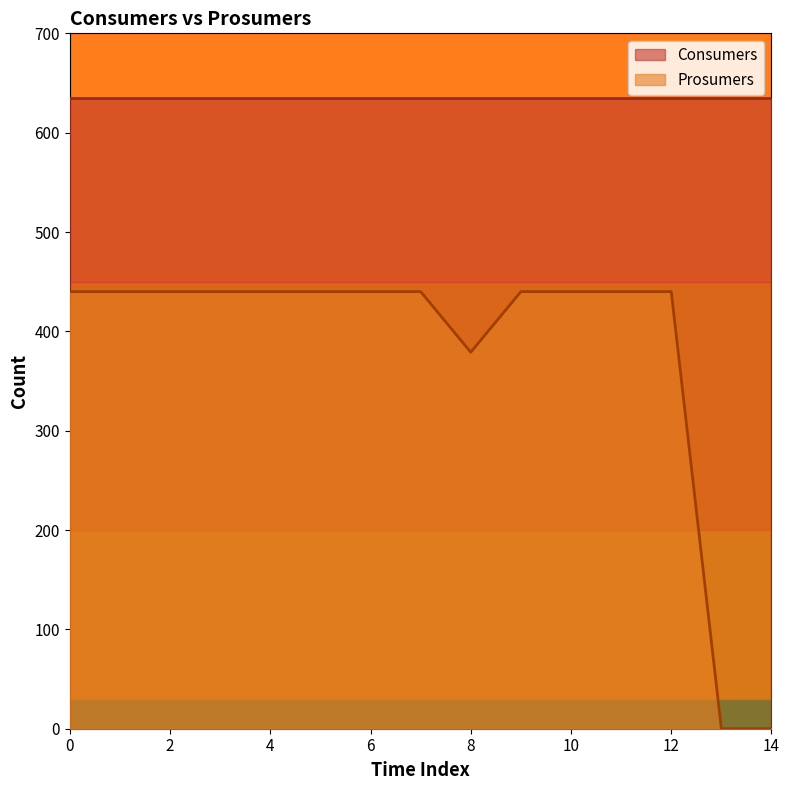

Rank the categories by value from highest to lowest.

0, 1, 2, 3, 4, 5, 6, 7, 9, 10, 11, 12, 8, 13, 14